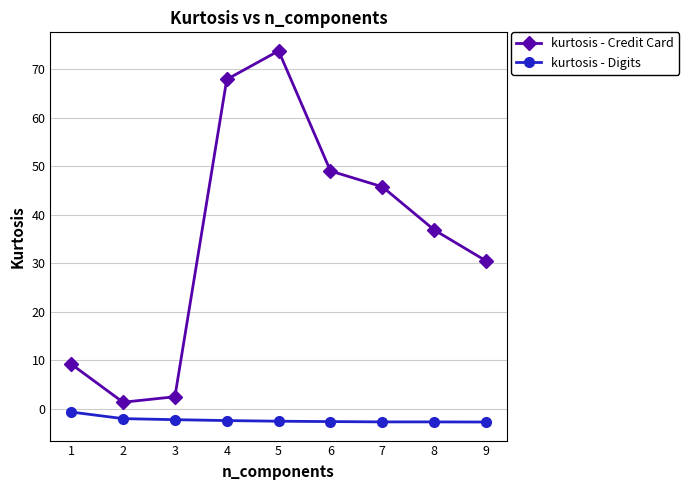

Rank the series by their maximum value, from highest to lowest.

kurtosis - Credit Card, kurtosis - Digits